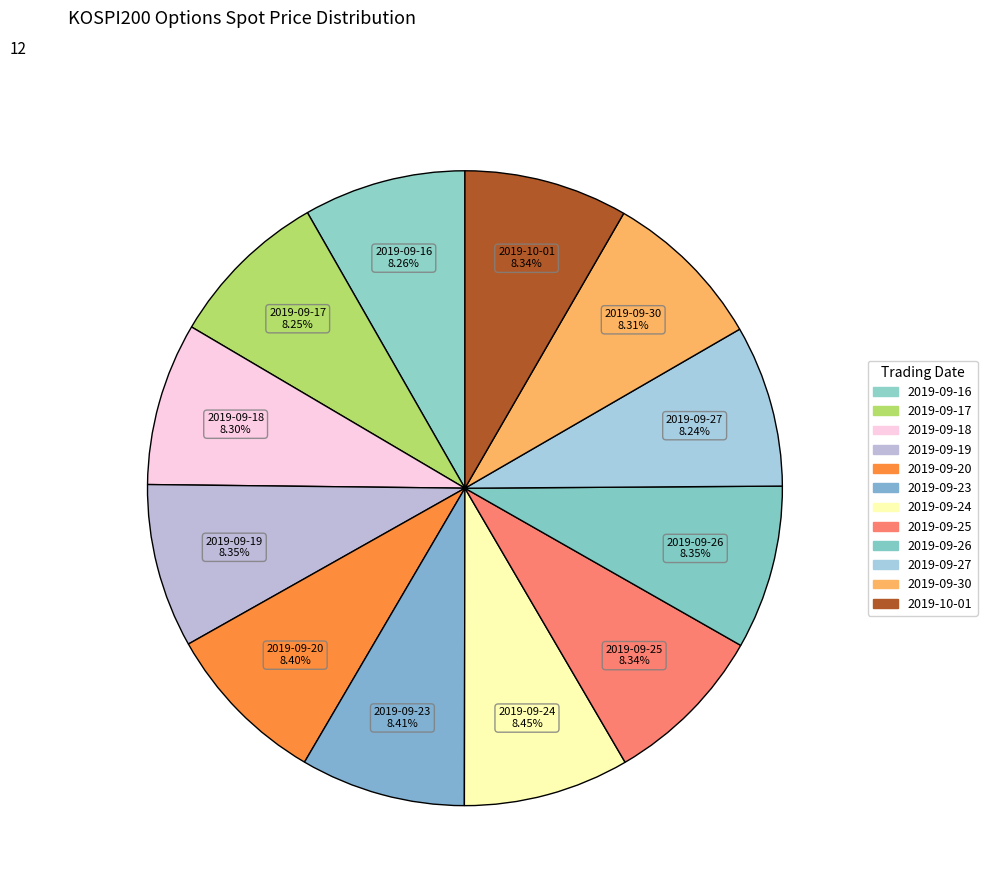

What percentage is the 2019-09-25 slice, to the nearest percent?

8%